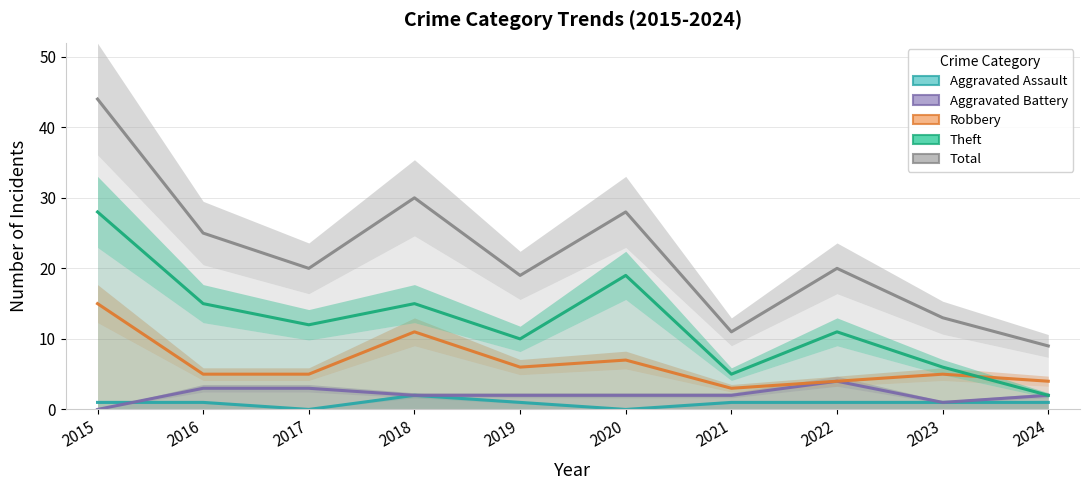

At which label does Theft reach its peak?

2015